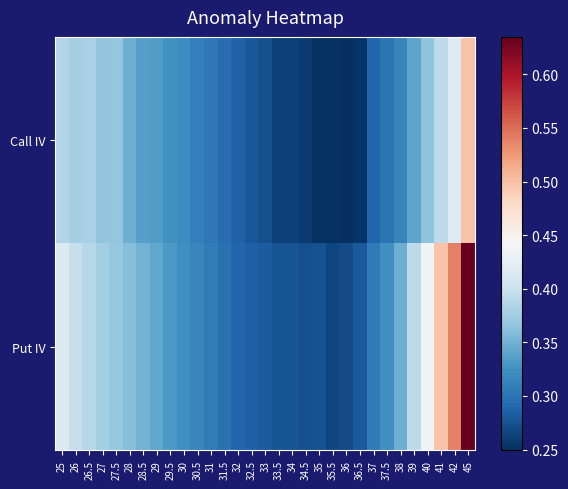

What is the total value across all series at 33?

0.6